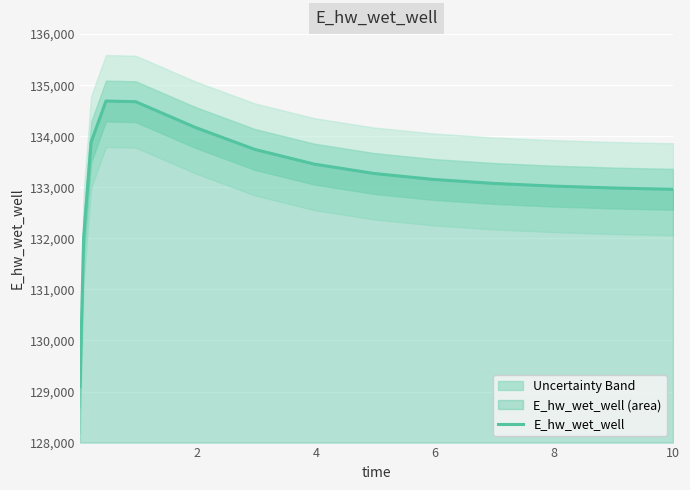

What is the highest value of the E_hw_wet_well series?

134689.7